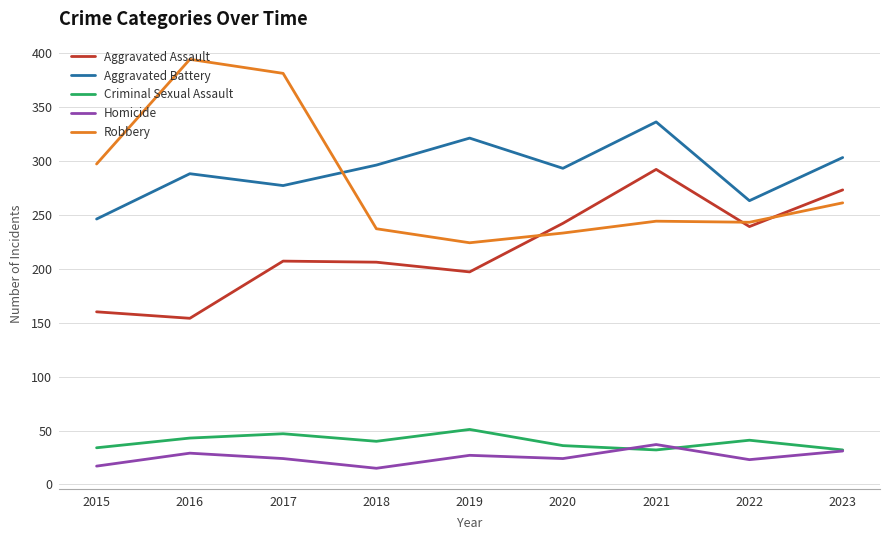

At how many categories does at least one series exceed 330?

3